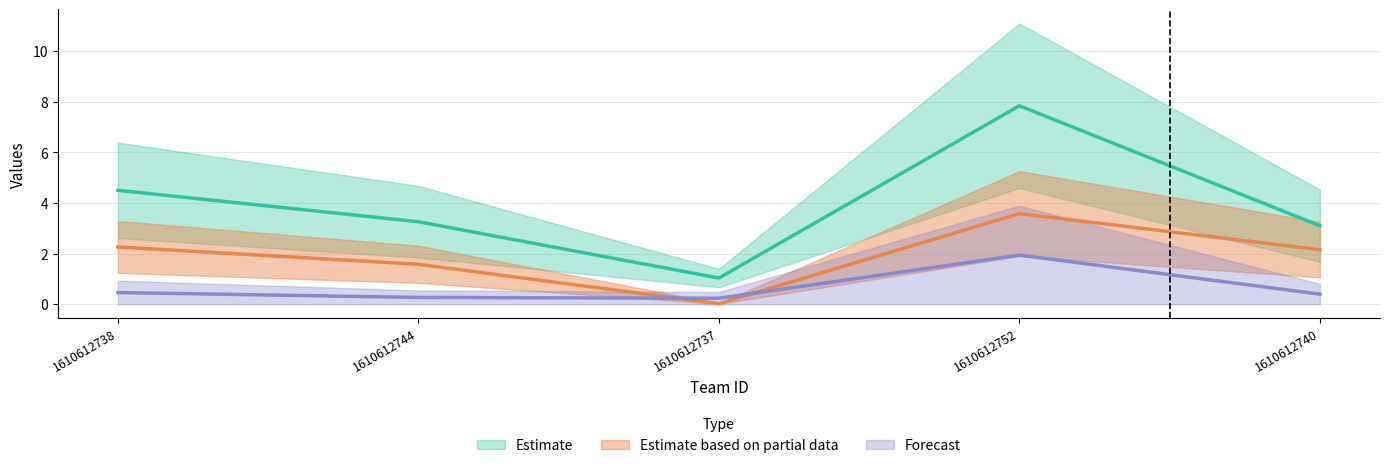

What is the difference between the maximum and second lowest values in the col_6 series?

1.7